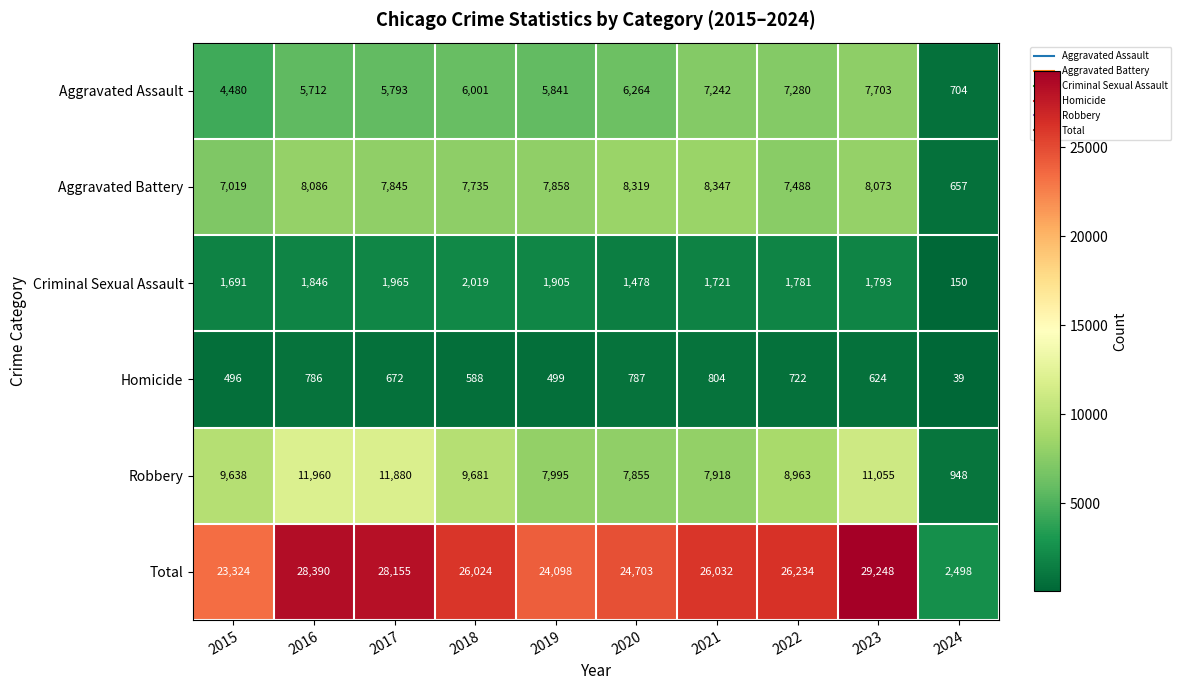

Which series has the largest total across all categories?

Total